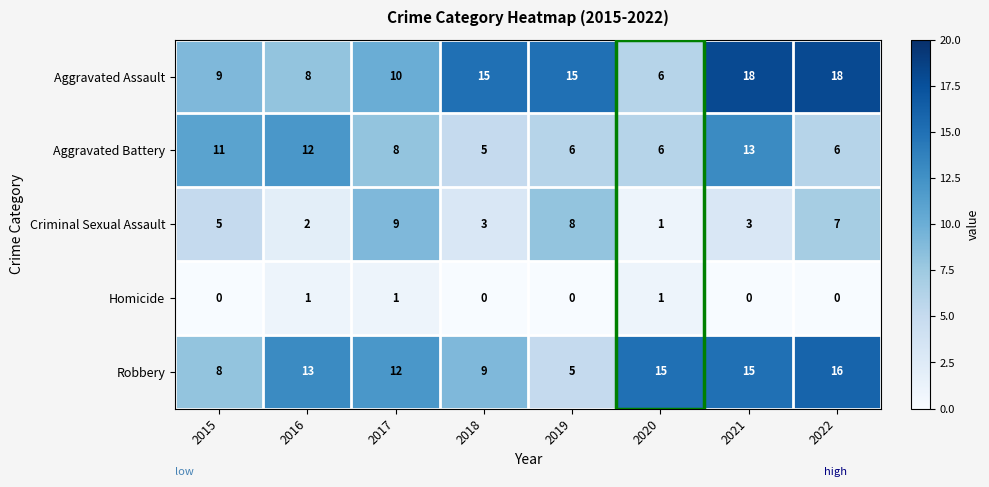

Which series has the largest range (max minus min)?

Aggravated Assault